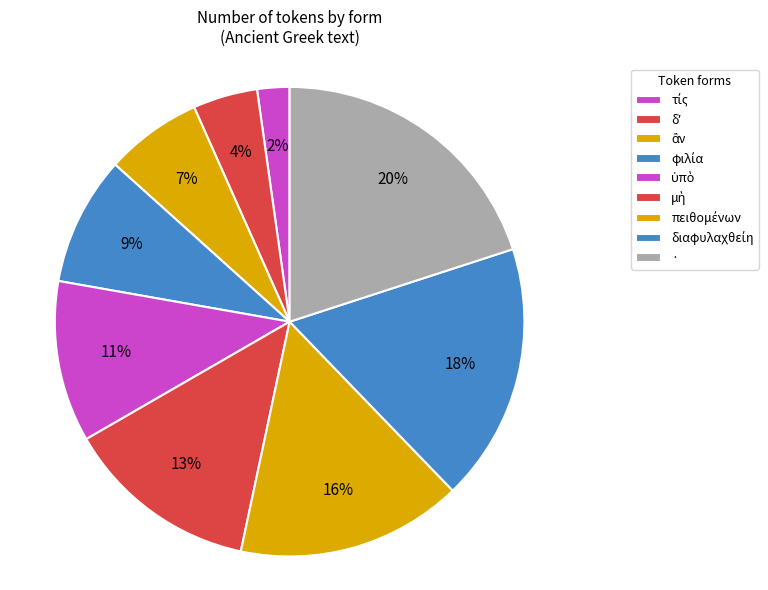

Count the number of slices in the pie.

9